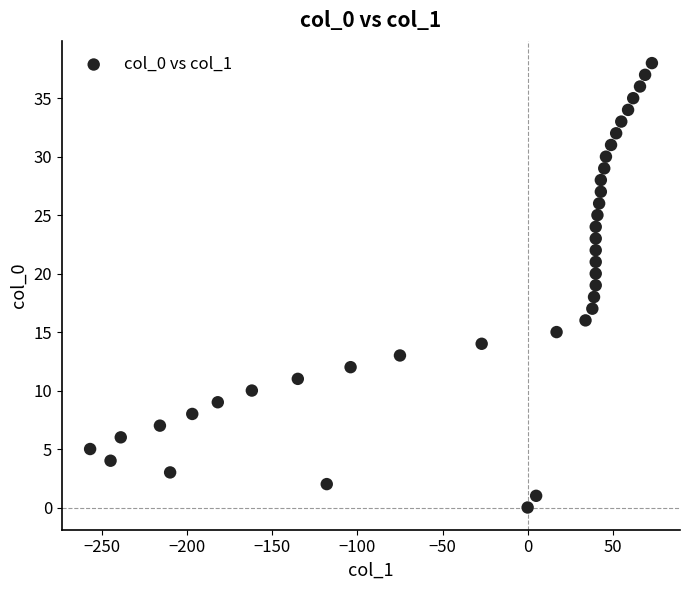

What is the range of X values (max minus min)?

330